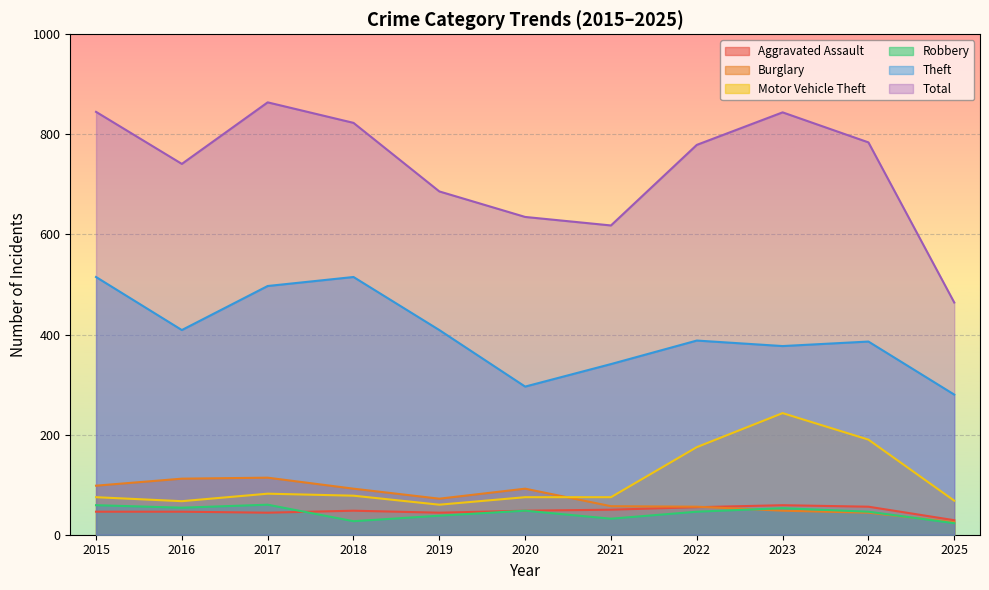

What are all the series names shown in the legend?

Aggravated Assault, Burglary, Motor Vehicle Theft, Robbery, Theft, Total